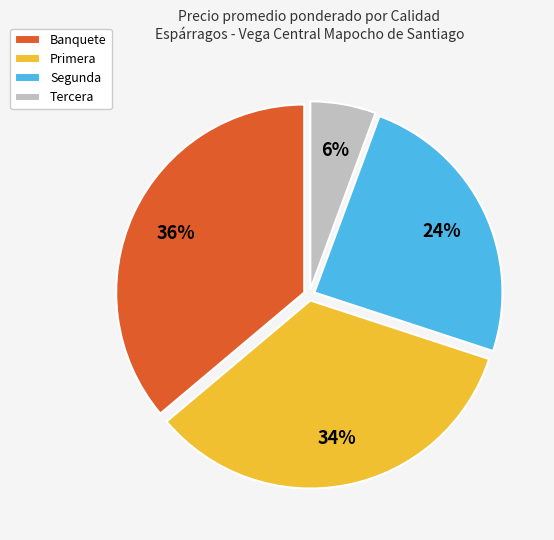

Rank the categories by value from highest to lowest.

Banquete, Primera, Segunda, Tercera